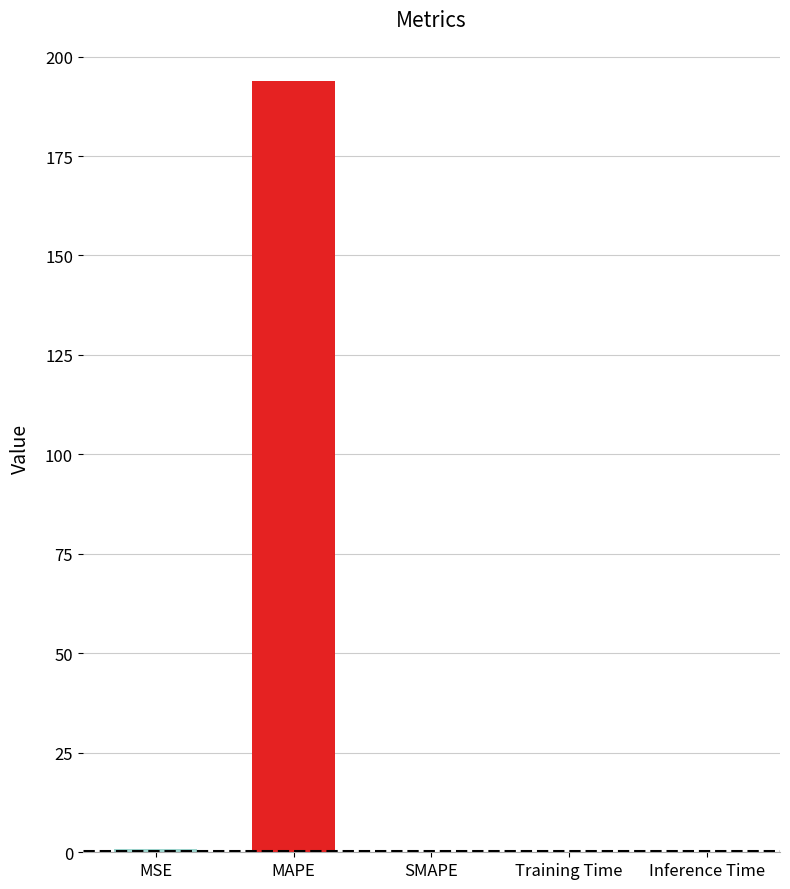

The chart shows a value of 193.8 at MAPE. True or false?

True